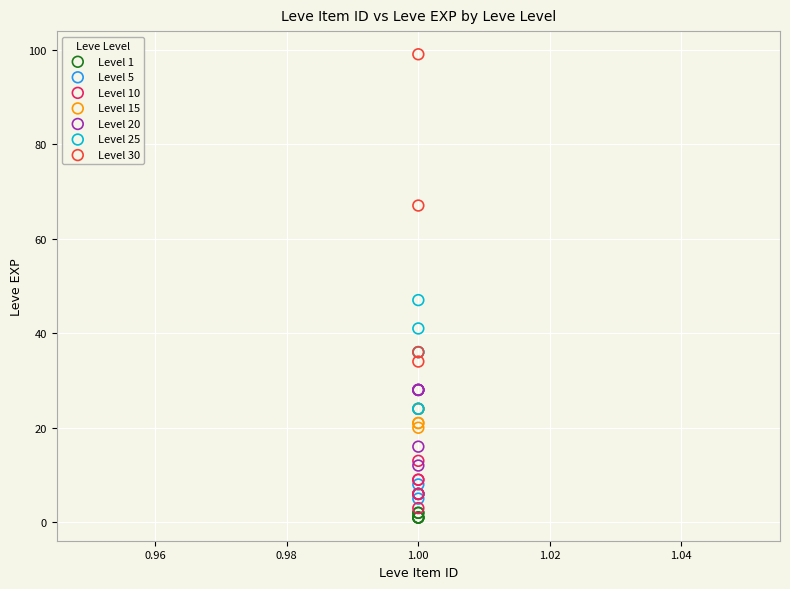

Which series contains the highest Y value?

Level 30